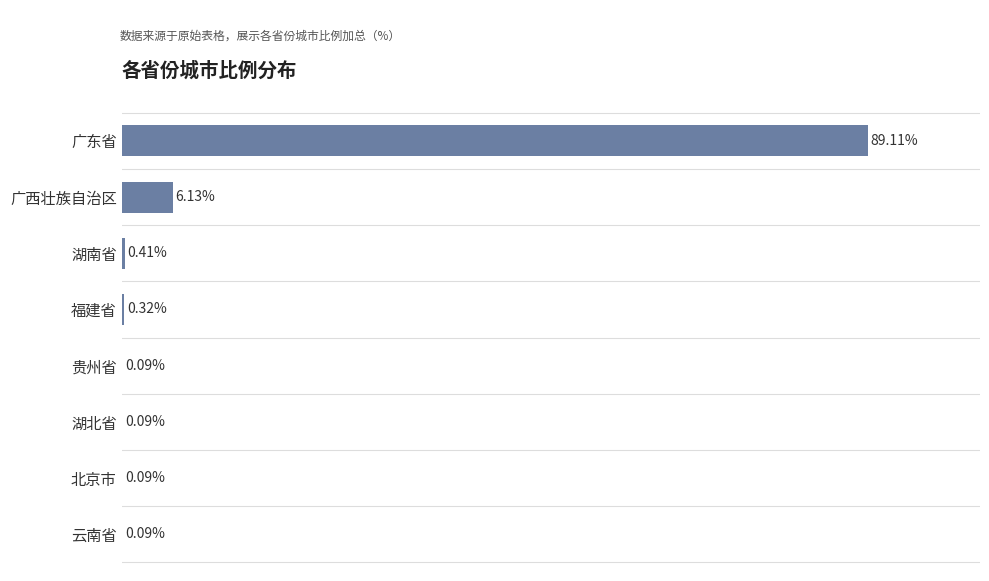

Where is the data nearest to the value 44?

广西壮族自治区